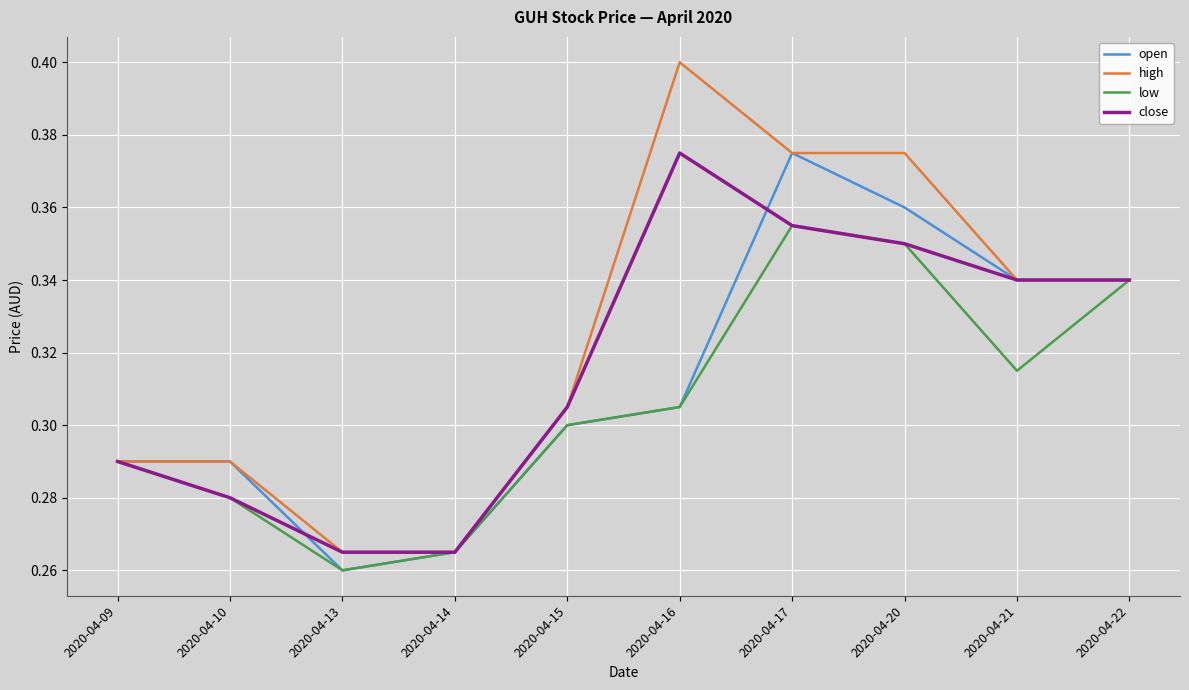

Which category has the lowest value in the low series?

2020-04-13